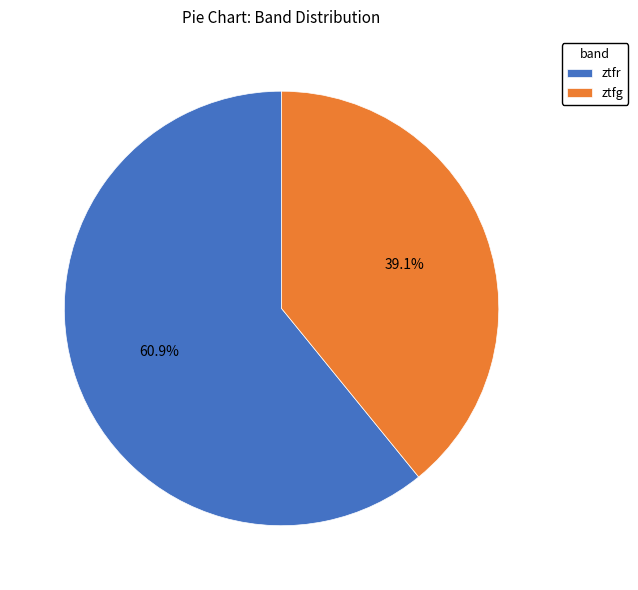

Combined, what portion of the pie is ztfr and ztfg?

100.0%